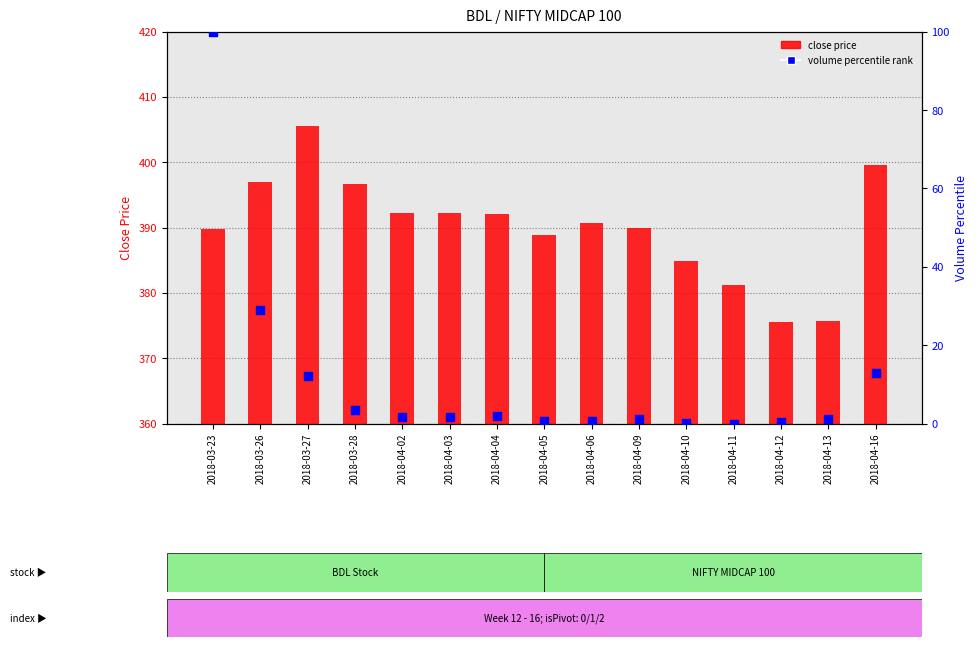

Which series has the largest total across all categories?

close price